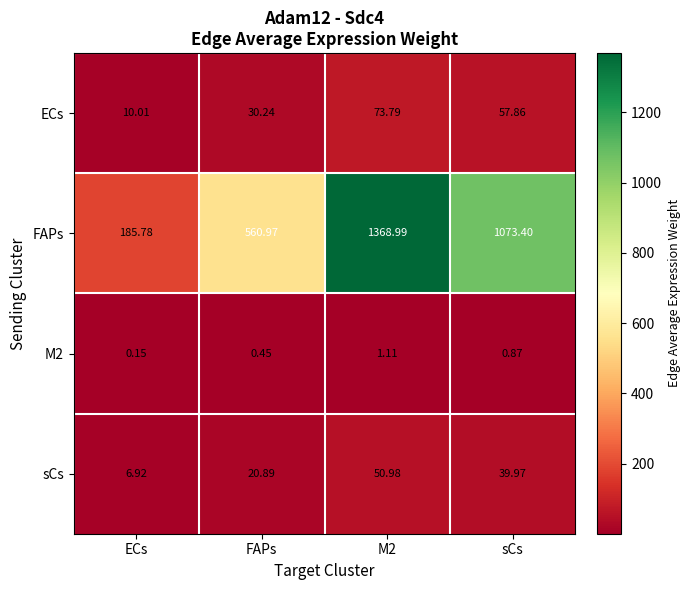

Which category has the lowest value across all series?

ECs